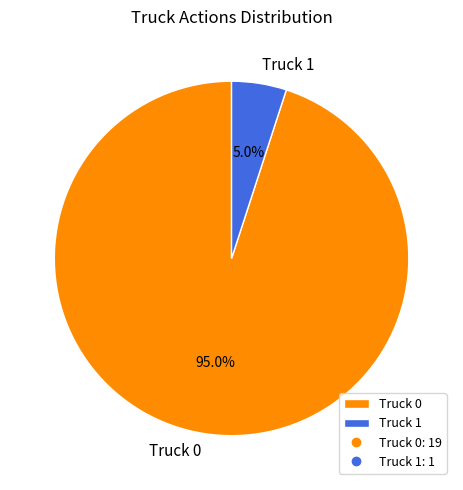

To the nearest percent, what portion does Truck 1 represent?

5%